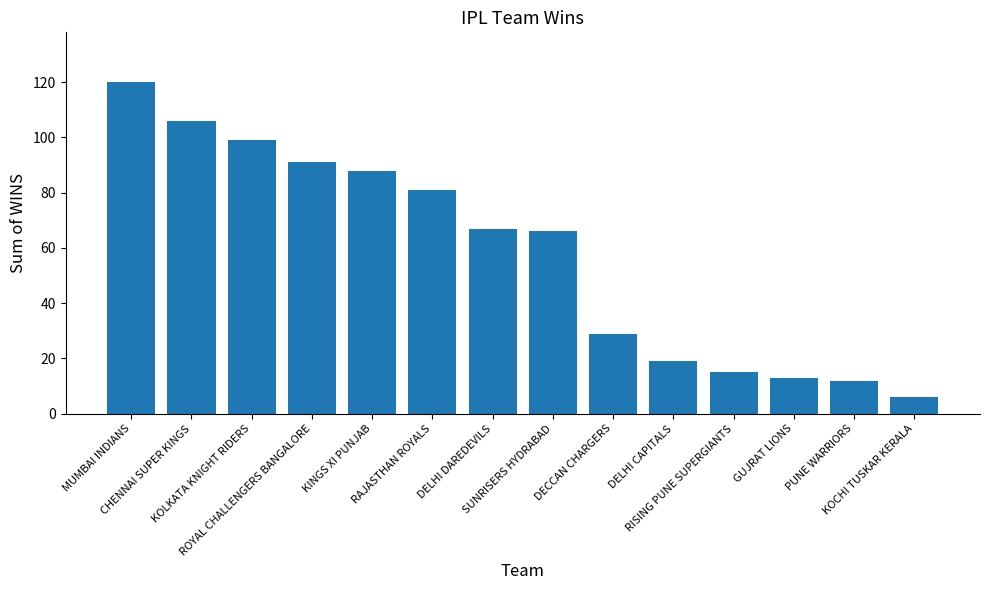

Does the chart contain stacked bars?

No